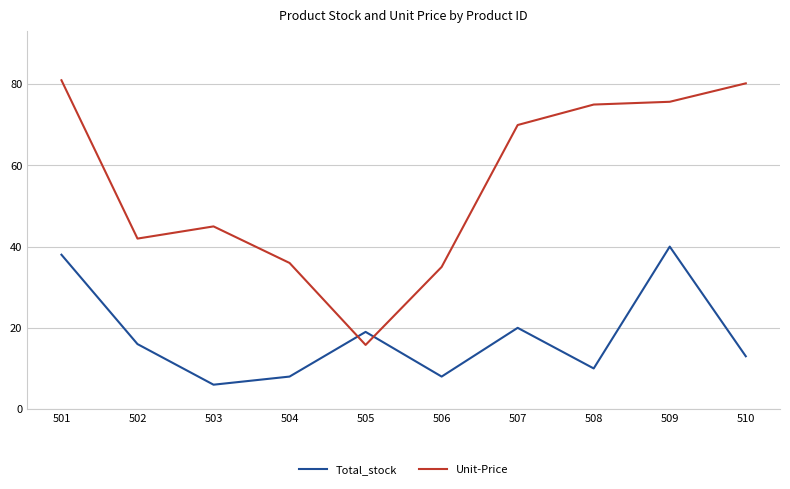

True or false: Unit-Price and Total_stock intersect in this chart.

True